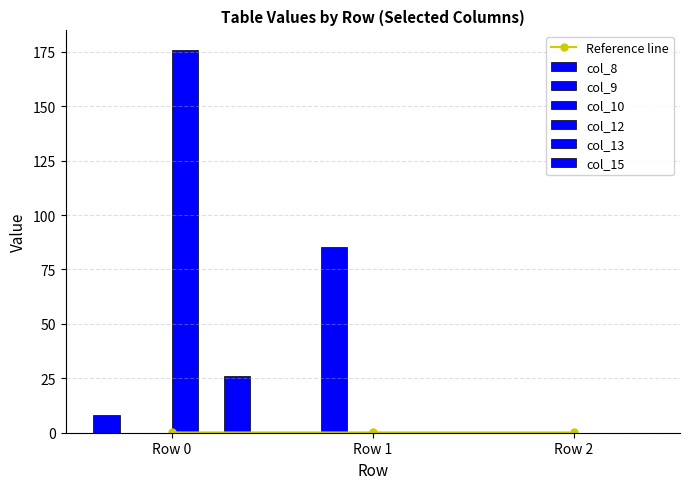

Which series has the largest total across all categories?

col_12